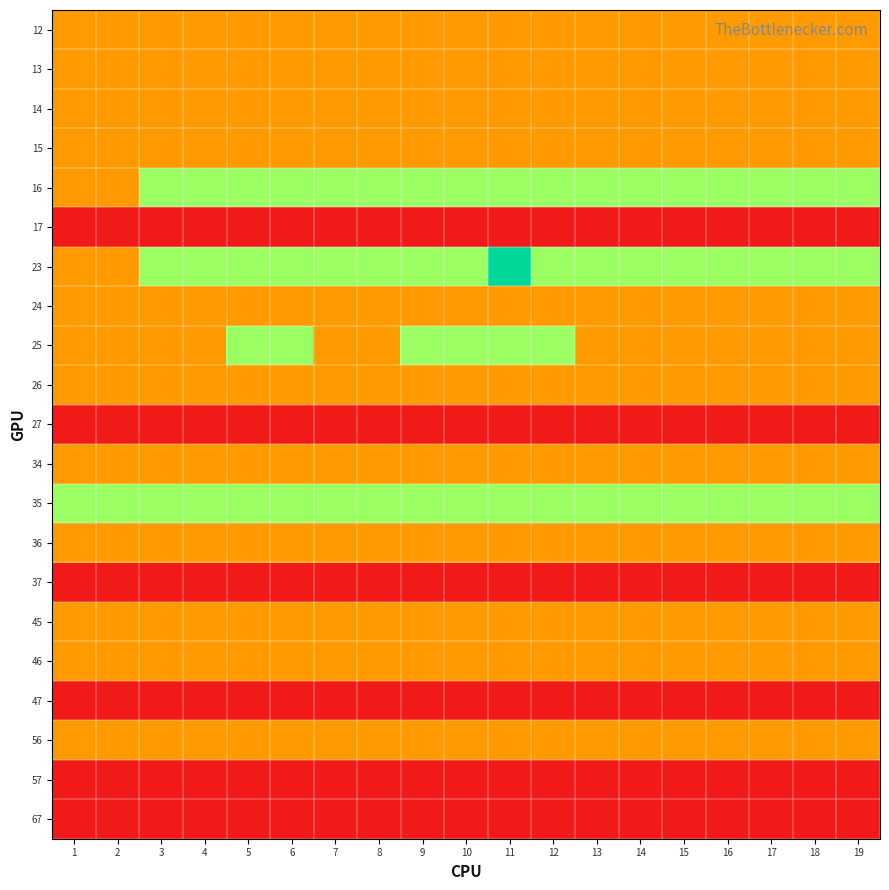

Reading left to right, what are all the values shown in this chart?

12: 1=1	2=1	3=1	4=1	5=1	6=1	7=1	8=1	9=1	10=1	11=1	12=1	13=1	14=1	15=1	16=1	17=1	18=1	19=1
13: 1=1	2=1	3=1	4=1	5=1	6=1	7=1	8=1	9=1	10=1	11=1	12=1	13=1	14=1	15=1	16=1	17=1	18=1	19=1
14: 1=1	2=1	3=1	4=1	5=1	6=1	7=1	8=1	9=1	10=1	11=1	12=1	13=1	14=1	15=1	16=1	17=1	18=1	19=1
15: 1=1	2=1	3=1	4=1	5=1	6=1	7=1	8=1	9=1	10=1	11=1	12=1	13=1	14=1	15=1	16=1	17=1	18=1	19=1
16: 1=1	2=1	3=2	4=2	5=2	6=2	7=2	8=2	9=2	10=2	11=2	12=2	13=2	14=2	15=2	16=2	17=2	18=2	19=2
17: 1=0	2=0	3=0	4=0	5=0	6=0	7=0	8=0	9=0	10=0	11=0	12=0	13=0	14=0	15=0	16=0	17=0	18=0	19=0
23: 1=1	2=1	3=2	4=2	5=2	6=2	7=2	8=2	9=2	10=2	11=3	12=2	13=2	14=2	15=2	16=2	17=2	18=2	19=2
24: 1=1	2=1	3=1	4=1	5=1	6=1	7=1	8=1	9=1	10=1	11=1	12=1	13=1	14=1	15=1	16=1	17=1	18=1	19=1
25: 1=1	2=1	3=1	4=1	5=2	6=2	7=1	8=1	9=2	10=2	11=2	12=2	13=1	14=1	15=1	16=1	17=1	18=1	19=1
26: 1=1	2=1	3=1	4=1	5=1	6=1	7=1	8=1	9=1	10=1	11=1	12=1	13=1	14=1	15=1	16=1	17=1	18=1	19=1
27: 1=0	2=0	3=0	4=0	5=0	6=0	7=0	8=0	9=0	10=0	11=0	12=0	13=0	14=0	15=0	16=0	17=0	18=0	19=0
34: 1=1	2=1	3=1	4=1	5=1	6=1	7=1	8=1	9=1	10=1	11=1	12=1	13=1	14=1	15=1	16=1	17=1	18=1	19=1
35: 1=2	2=2	3=2	4=2	5=2	6=2	7=2	8=2	9=2	10=2	11=2	12=2	13=2	14=2	15=2	16=2	17=2	18=2	19=2
36: 1=1	2=1	3=1	4=1	5=1	6=1	7=1	8=1	9=1	10=1	11=1	12=1	13=1	14=1	15=1	16=1	17=1	18=1	19=1
37: 1=0	2=0	3=0	4=0	5=0	6=0	7=0	8=0	9=0	10=0	11=0	12=0	13=0	14=0	15=0	16=0	17=0	18=0	19=0
45: 1=1	2=1	3=1	4=1	5=1	6=1	7=1	8=1	9=1	10=1	11=1	12=1	13=1	14=1	15=1	16=1	17=1	18=1	19=1
46: 1=1	2=1	3=1	4=1	5=1	6=1	7=1	8=1	9=1	10=1	11=1	12=1	13=1	14=1	15=1	16=1	17=1	18=1	19=1
47: 1=0	2=0	3=0	4=0	5=0	6=0	7=0	8=0	9=0	10=0	11=0	12=0	13=0	14=0	15=0	16=0	17=0	18=0	19=0
56: 1=1	2=1	3=1	4=1	5=1	6=1	7=1	8=1	9=1	10=1	11=1	12=1	13=1	14=1	15=1	16=1	17=1	18=1	19=1
57: 1=0	2=0	3=0	4=0	5=0	6=0	7=0	8=0	9=0	10=0	11=0	12=0	13=0	14=0	15=0	16=0	17=0	18=0	19=0
67: 1=0	2=0	3=0	4=0	5=0	6=0	7=0	8=0	9=0	10=0	11=0	12=0	13=0	14=0	15=0	16=0	17=0	18=0	19=0